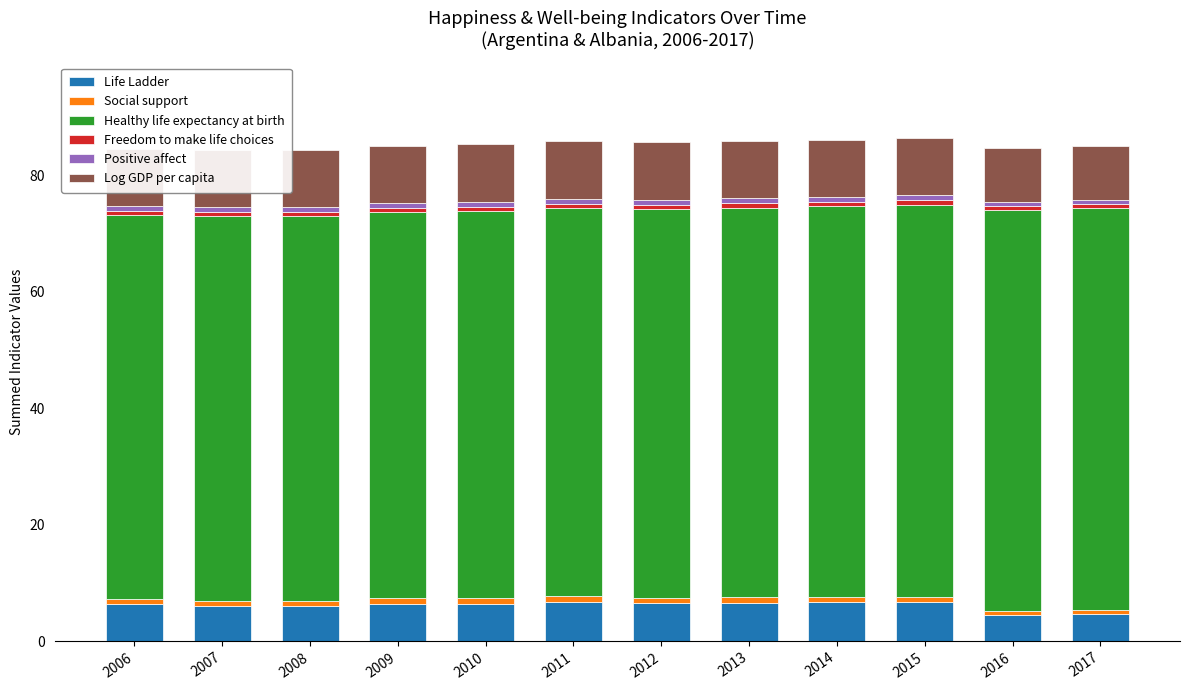

What is the total value across all series at 2006?

84.5